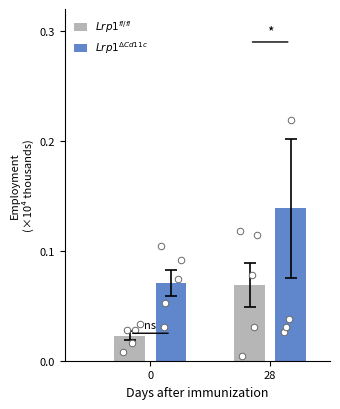

What are all the series names shown in the legend?

$Lrp1^{fl/fl}$, $Lrp1^{\Delta Cd11c}$